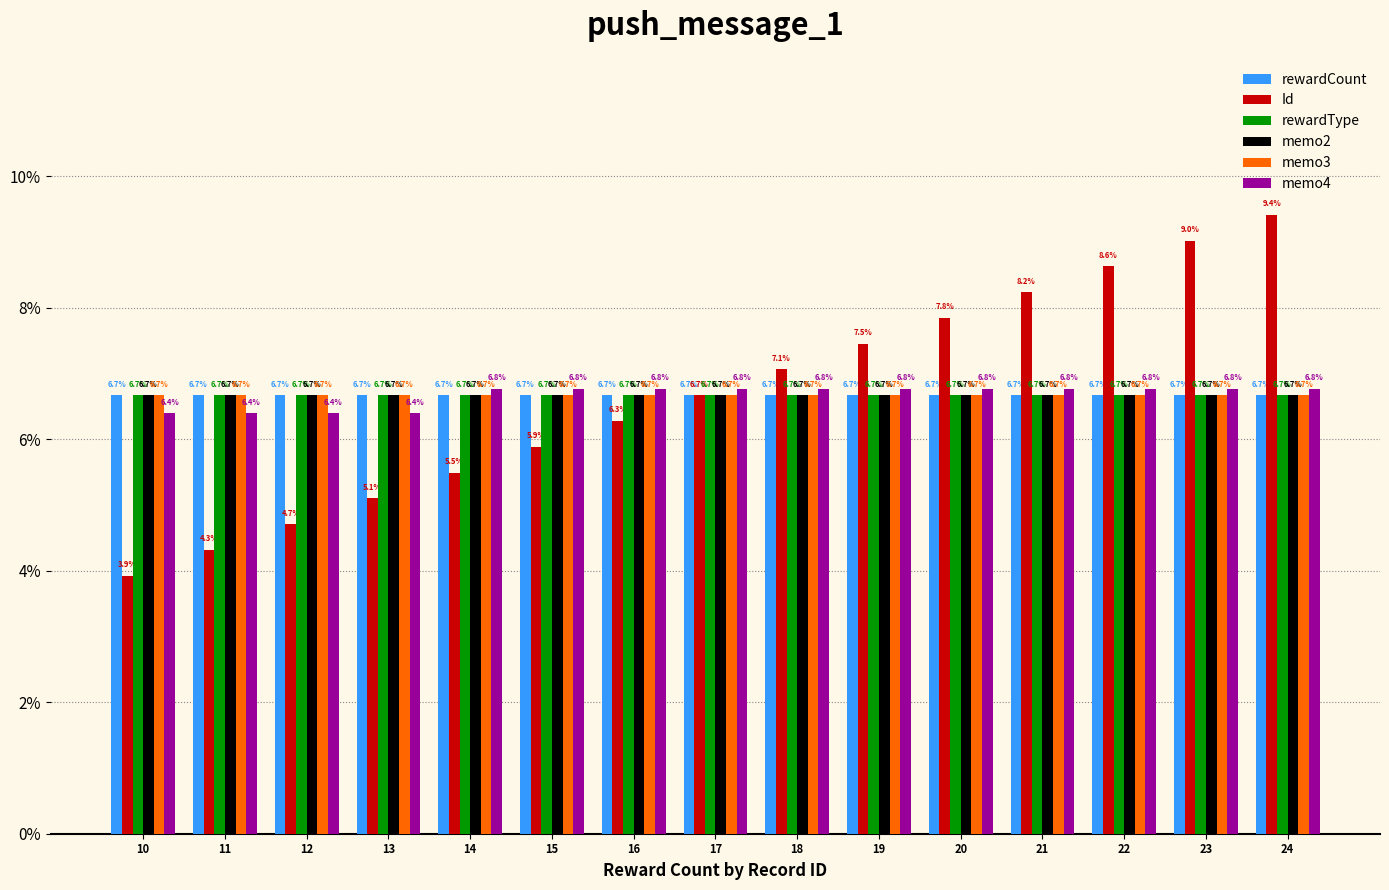

The value of rewardCount at 10 is 2.7. True or false?

False